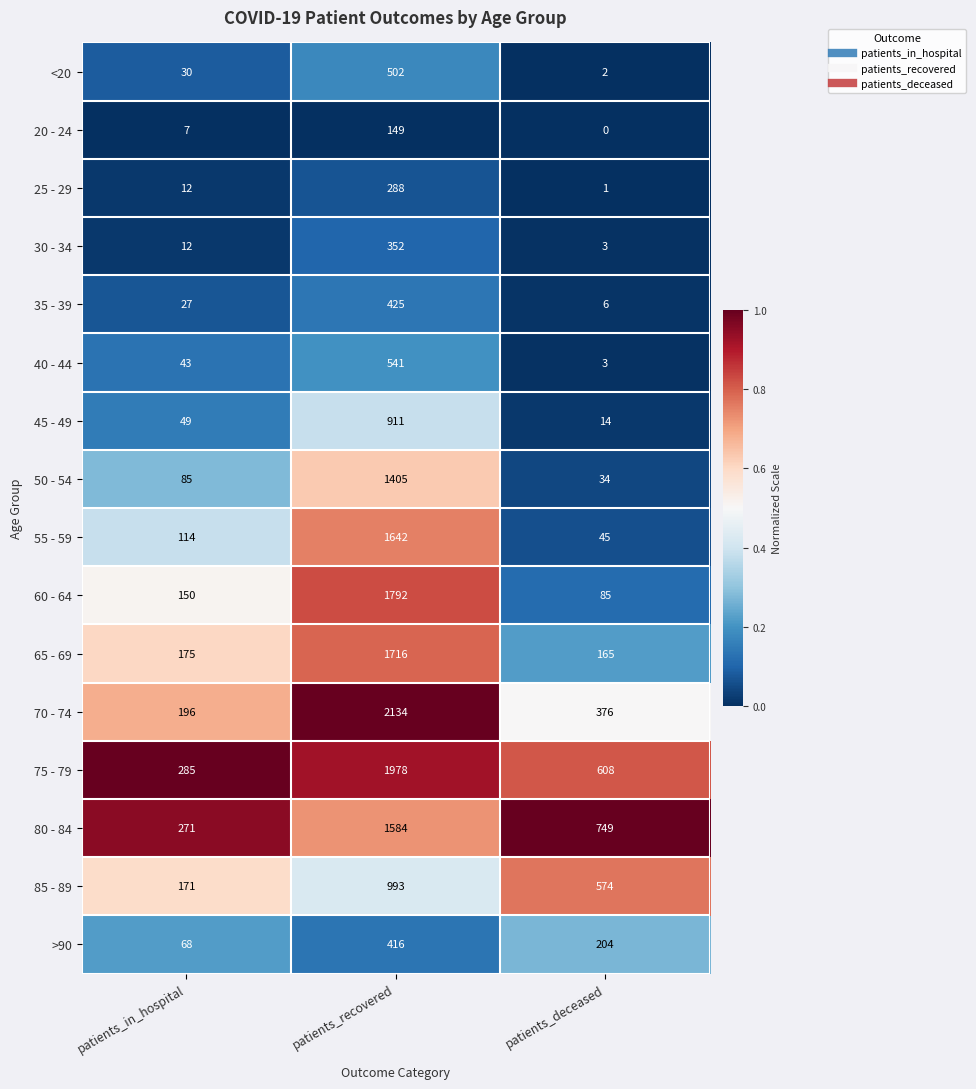

What is the difference between the maximum and minimum values in the 20 - 24 series?

149